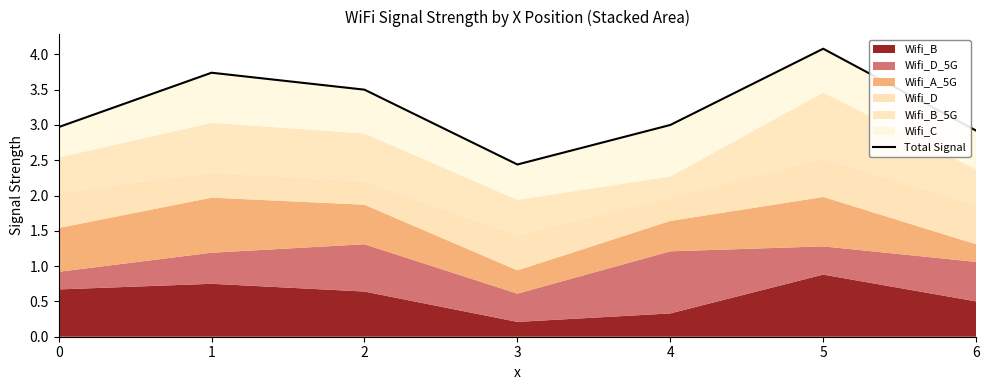

How many lines are shown in the chart?

1